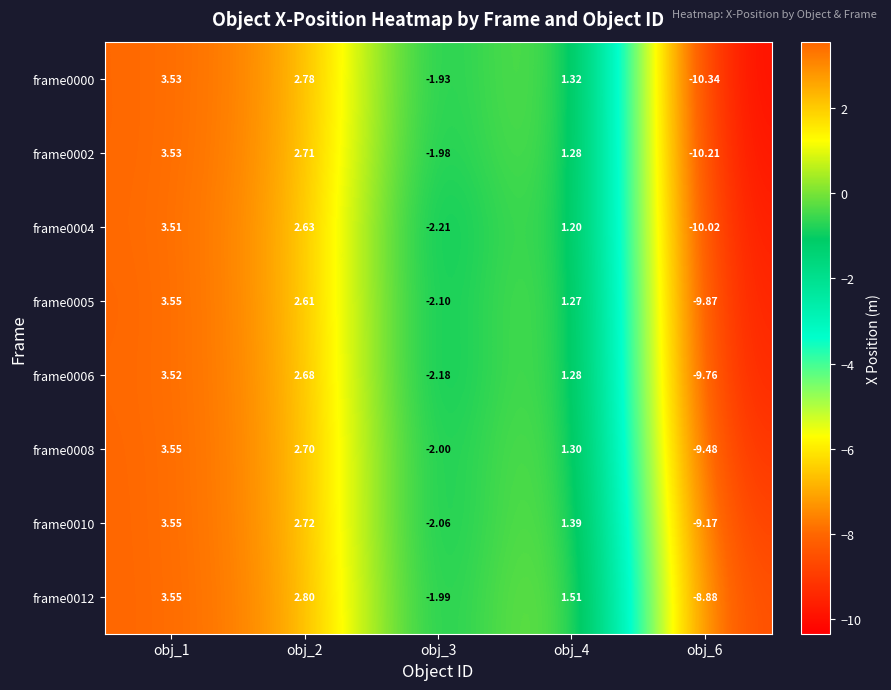

Is the value of frame0008 at obj_2 greater than the value of frame0004 at obj_1?

No